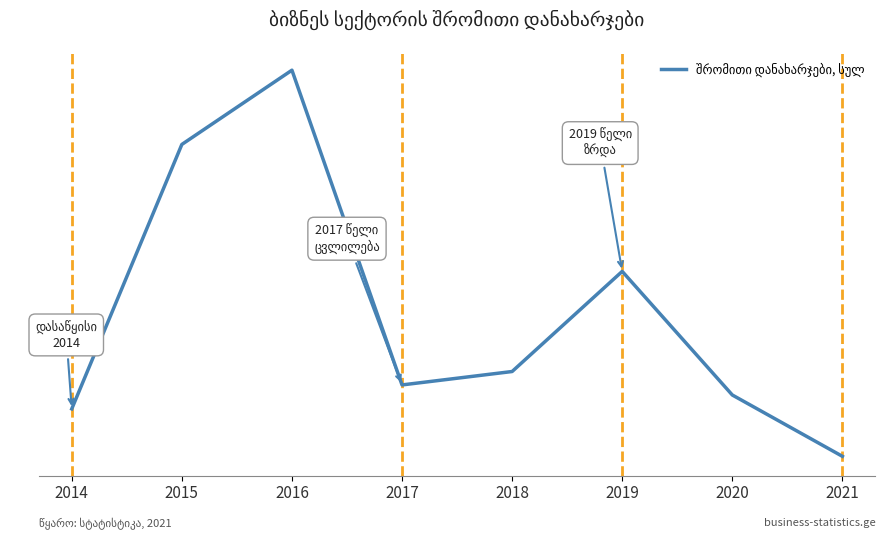

What is the smallest value displayed?

2.1